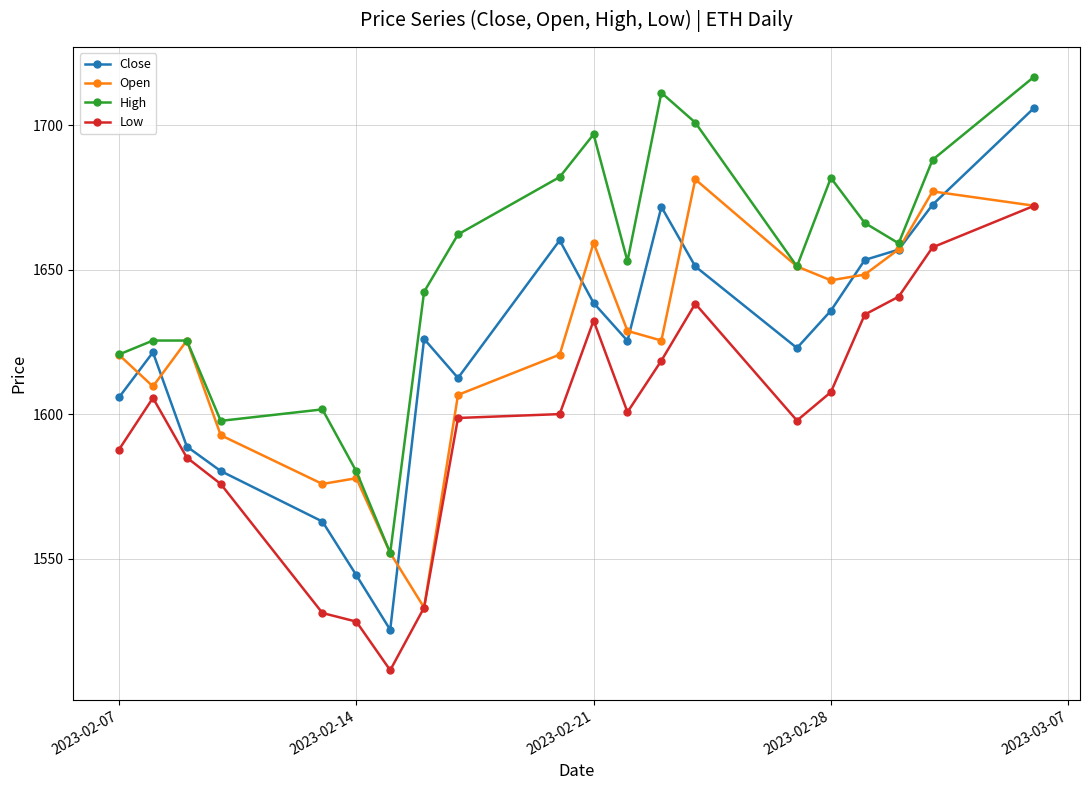

List the series in order of their peak value, highest first.

High, Close, Open, Low